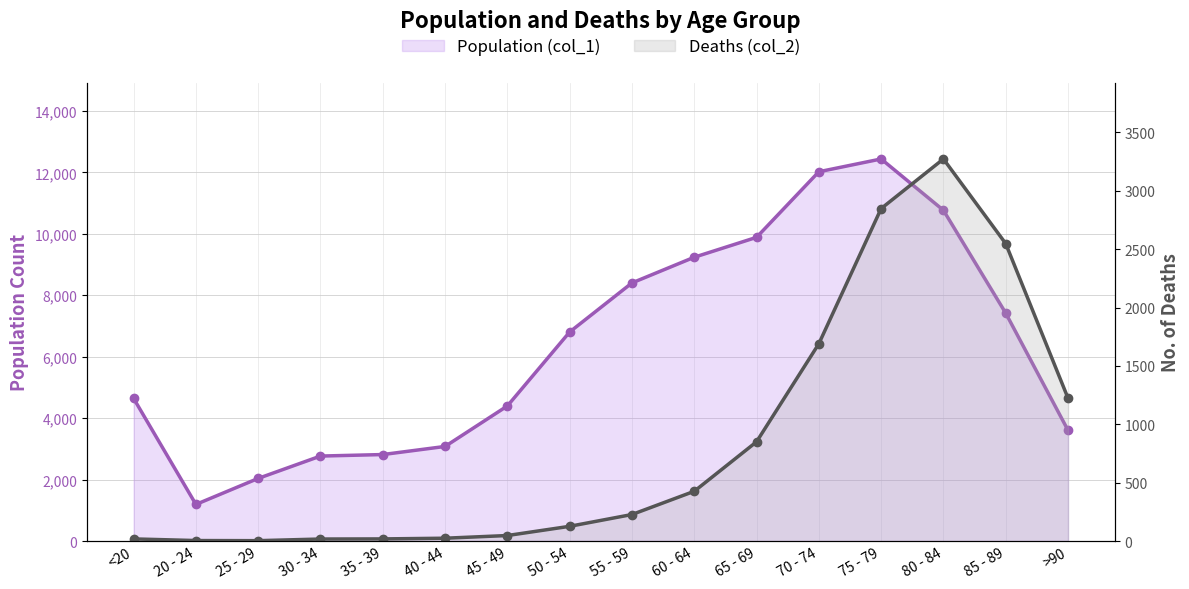

True or false: Deaths (col_2) and Population (col_1) cross at least once.

False